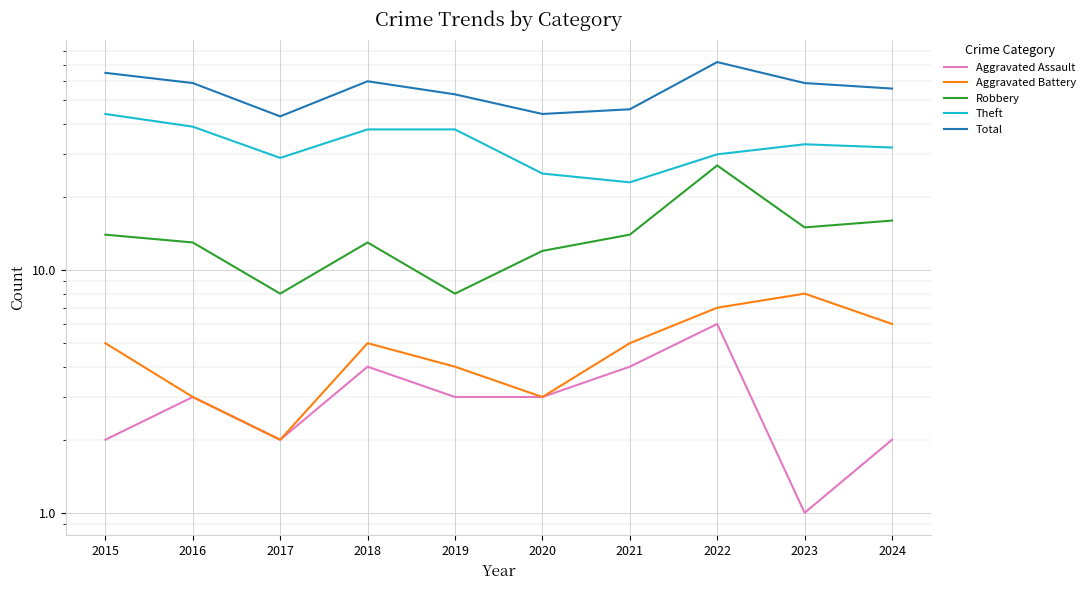

Rank the categories by Aggravated Battery value from lowest to highest.

2017, 2016, 2020, 2019, 2015, 2018, 2021, 2024, 2022, 2023